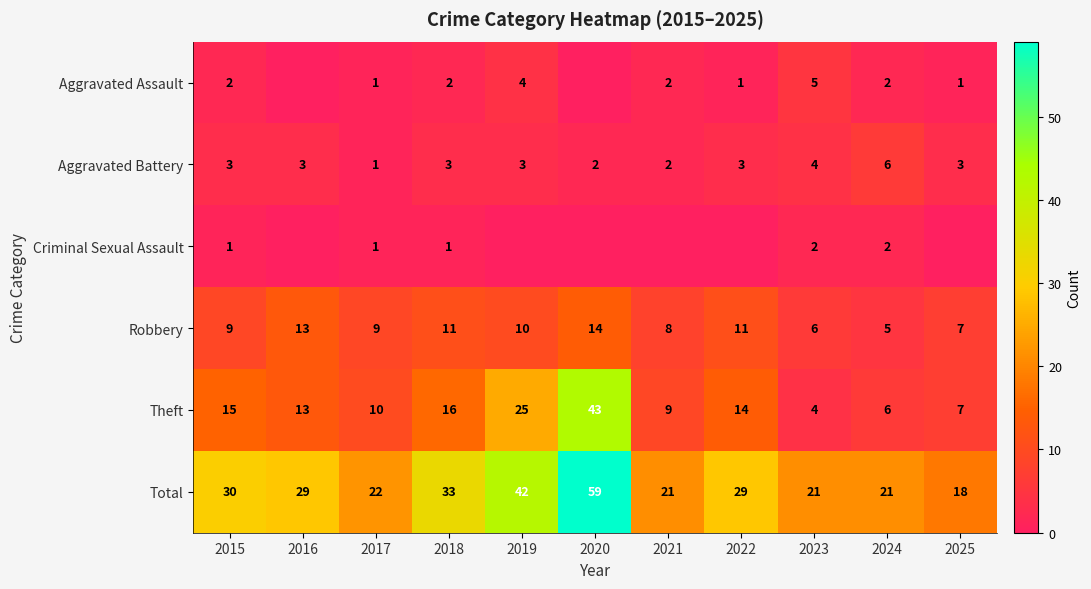

Which series changed the most between 2015 and 2018?

Total